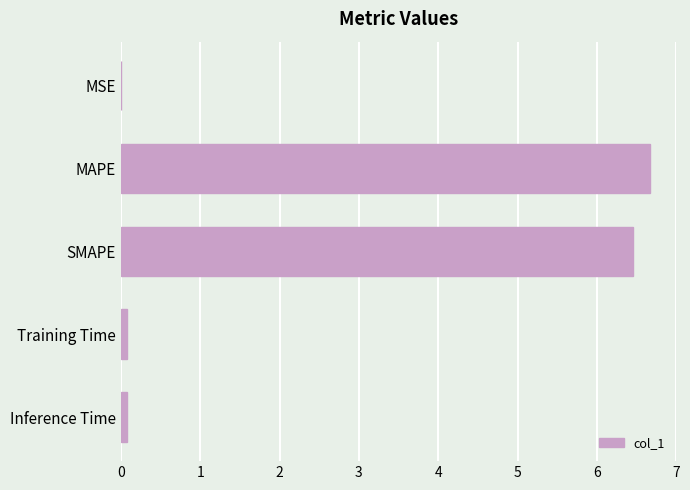

Between MAPE and Inference Time, which is larger?

MAPE